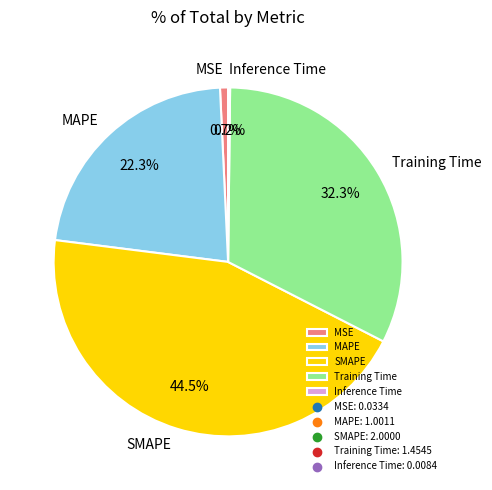

Between MAPE and MSE, which is larger?

MAPE